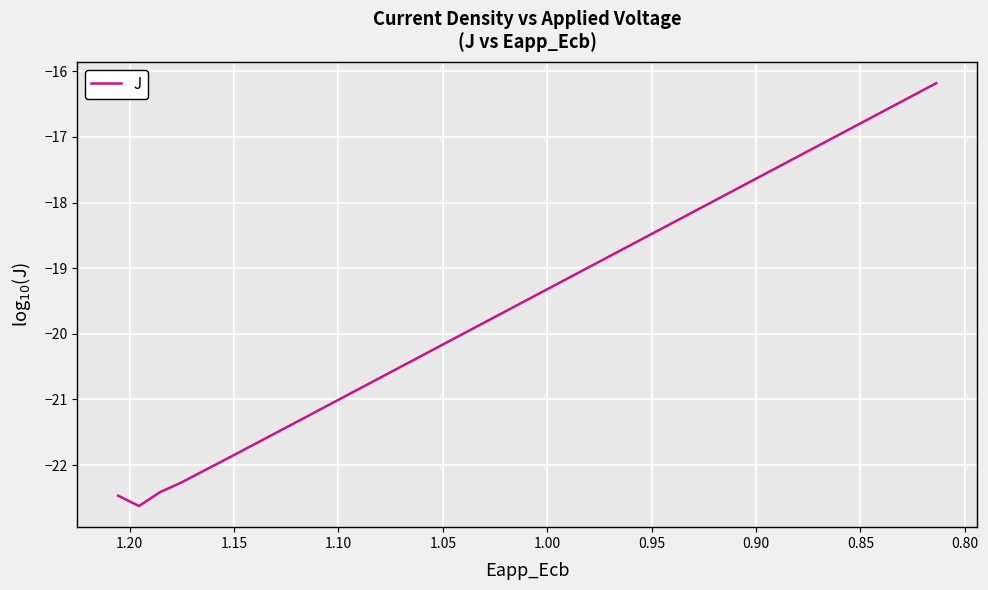

Count the number of categories in the chart.

40